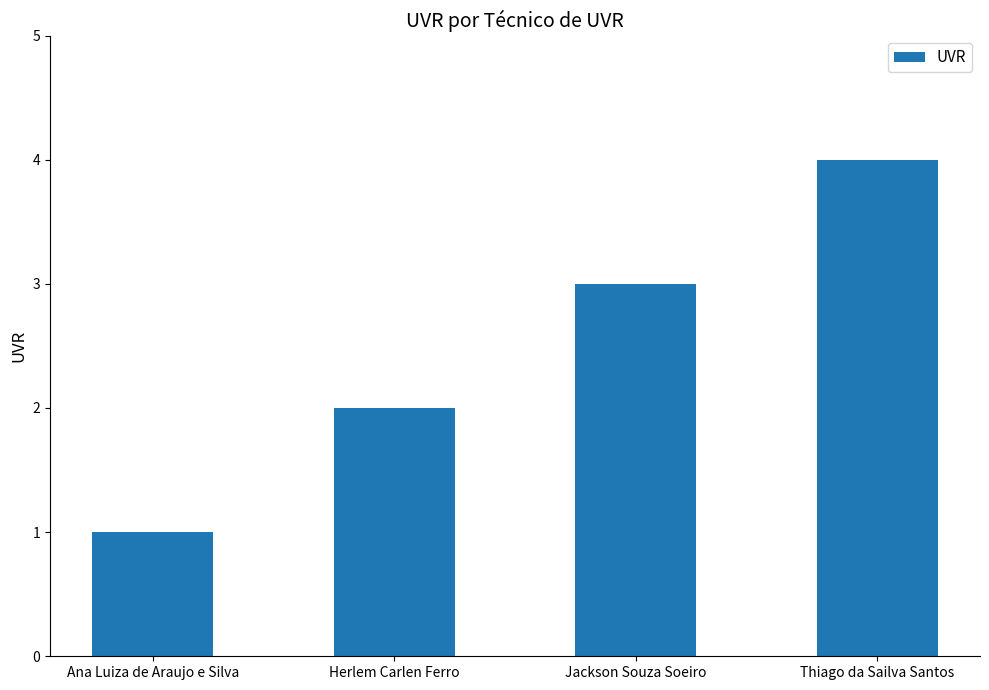

Rank the categories by value from lowest to highest.

Ana Luiza de Araujo e Silva, Herlem Carlen Ferro, Jackson Souza Soeiro, Thiago da Sailva Santos